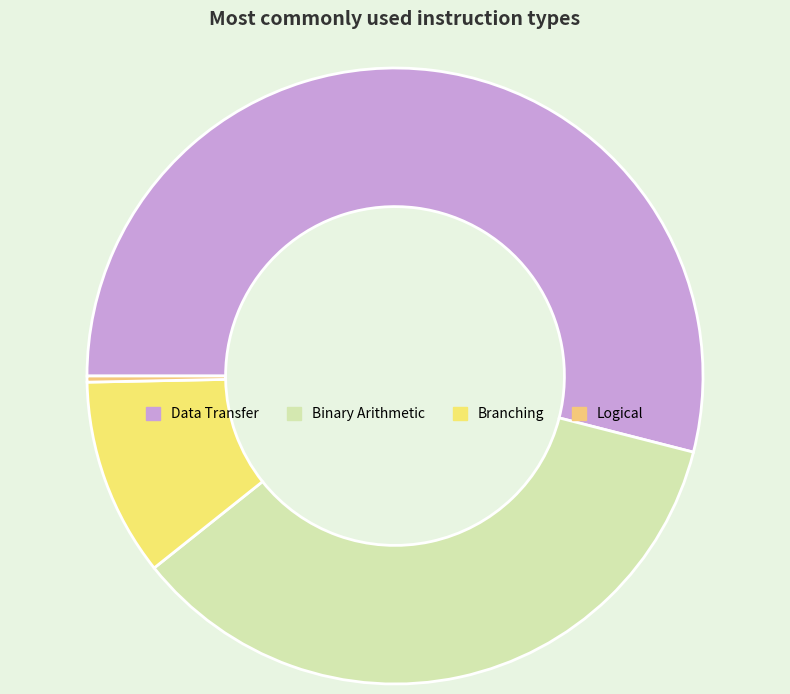

To the nearest percent, what is the difference between the largest and smallest slice percentages?

54%